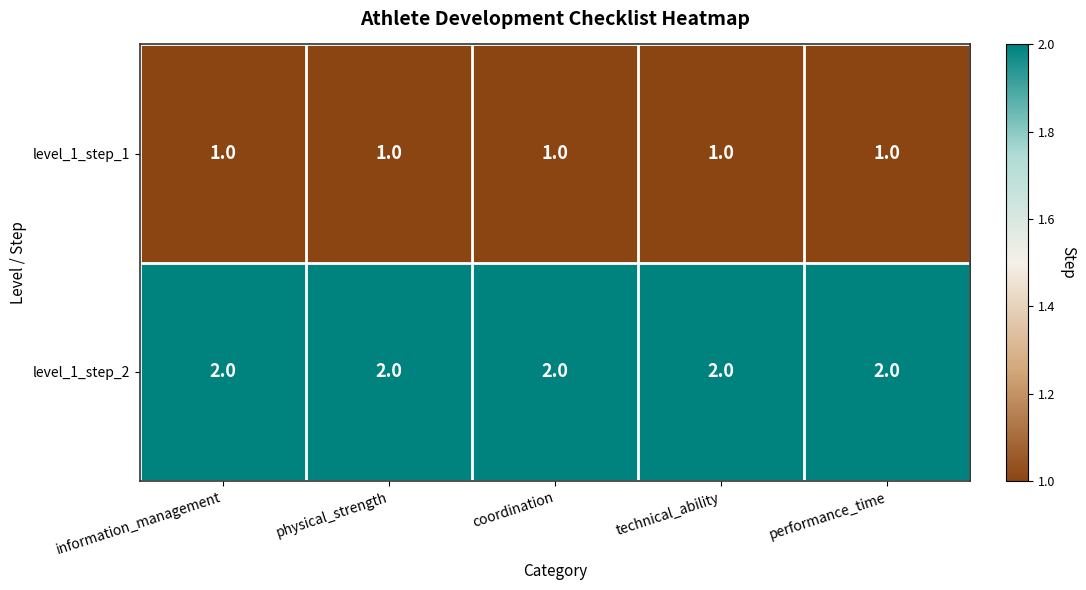

What is the sum of the level_1_step_2 values at coordination and physical_strength?

4